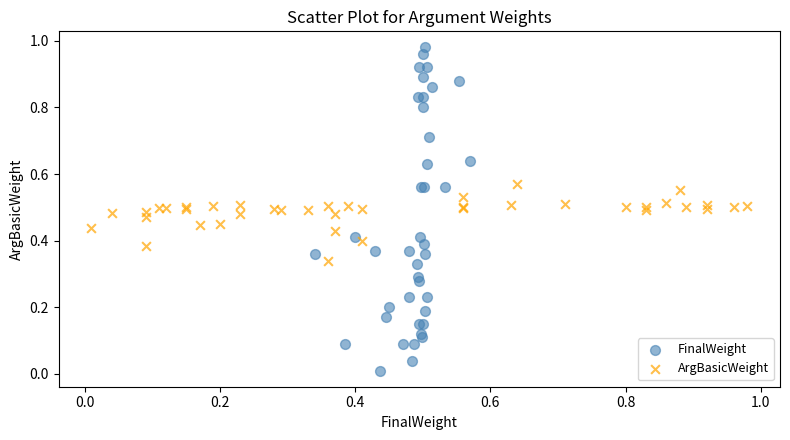

Which series reaches the minimum Y coordinate?

FinalWeight